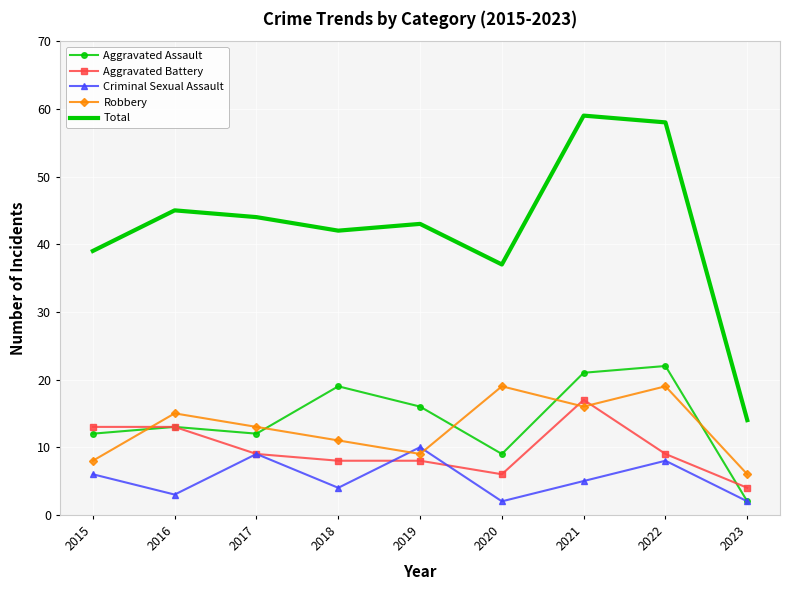

Which series has the widest spread of values?

Total